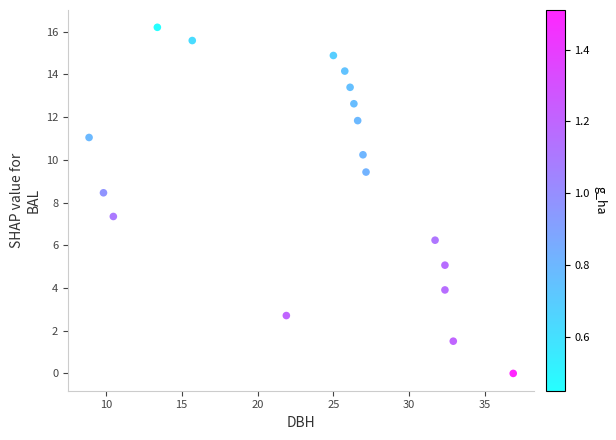

What Y value in the scatter plot is closest to 8?

8.5